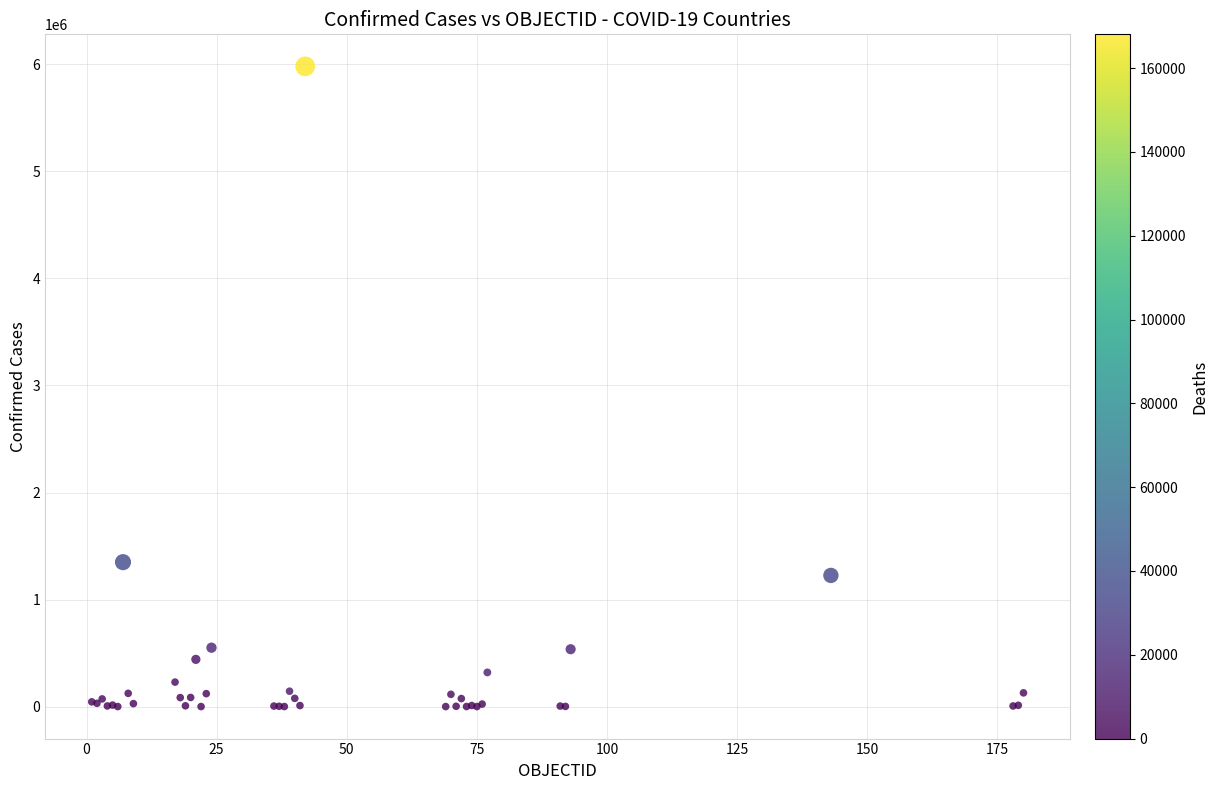

What Y value in the scatter plot is closest to 2990953?

1349434